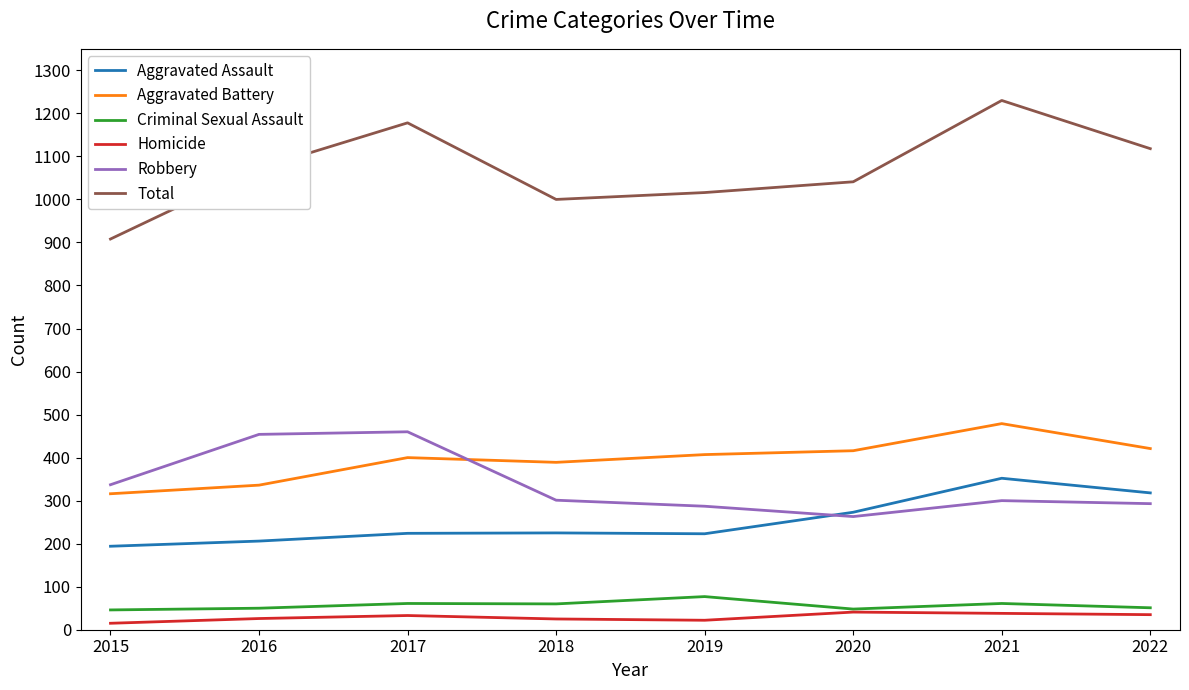

What is the difference between the Aggravated Battery values at 2019 and 2022?

14